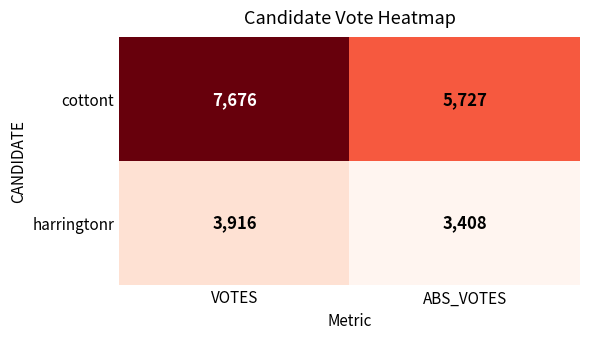

Rank the series by their average value, from highest to lowest.

cottont, harringtonr